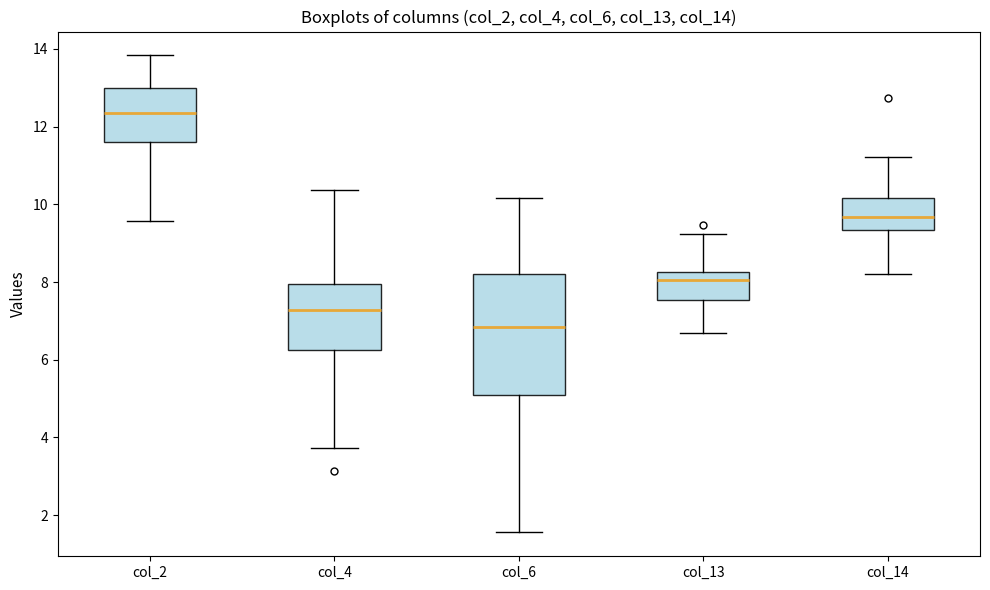

Where does the median line of the box for col_13 sit on the y-axis? The values are not printed on the chart, so give them approximately, as read against the axis.

8.0